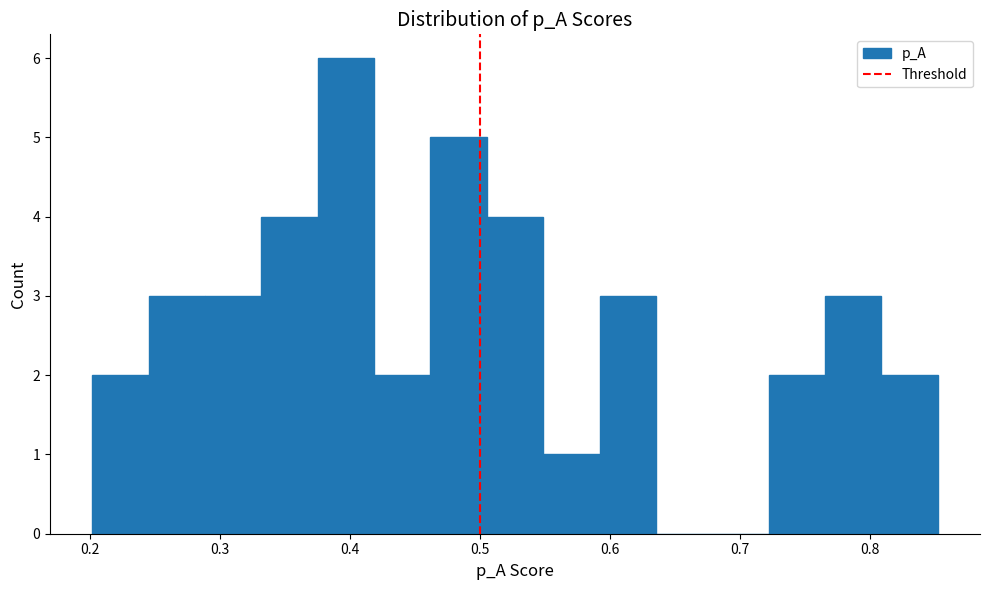

Reading left to right, list every bar in this chart as the range it spans on the x-axis followed by its height. Neither the bar edges nor the heights are printed on the chart, so give them approximately, as read against the axes.

0.20 to 0.25: 2
0.25 to 0.29: 3
0.29 to 0.33: 3
0.33 to 0.38: 4
0.38 to 0.42: 6
0.42 to 0.46: 2
0.46 to 0.51: 5
0.51 to 0.55: 4
0.55 to 0.59: 1
0.59 to 0.64: 3
0.64 to 0.68: 0
0.68 to 0.72: 0
0.72 to 0.77: 2
0.77 to 0.81: 3
0.81 to 0.85: 2